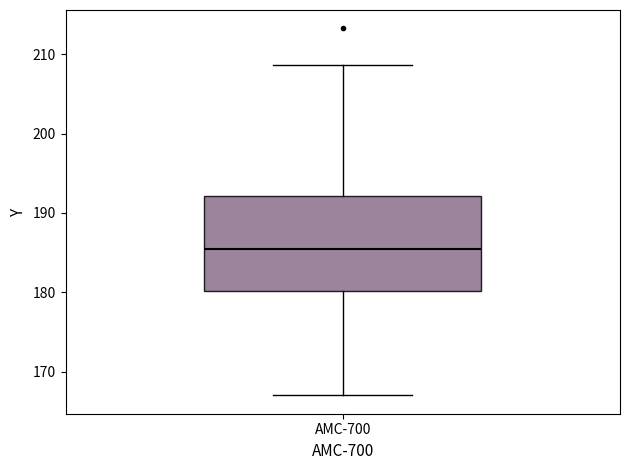

Where does the upper whisker of the box for AMC-700 end on the y-axis? The values are not printed on the chart, so give them approximately, as read against the axis.

209